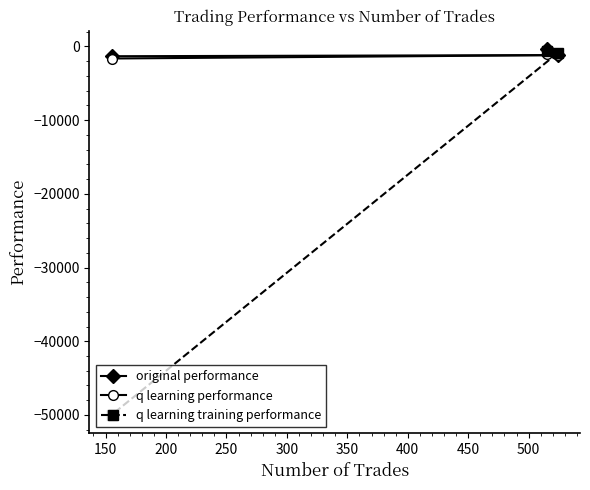

What is the value of the q learning performance point at the 1st from the left?

-1631.6